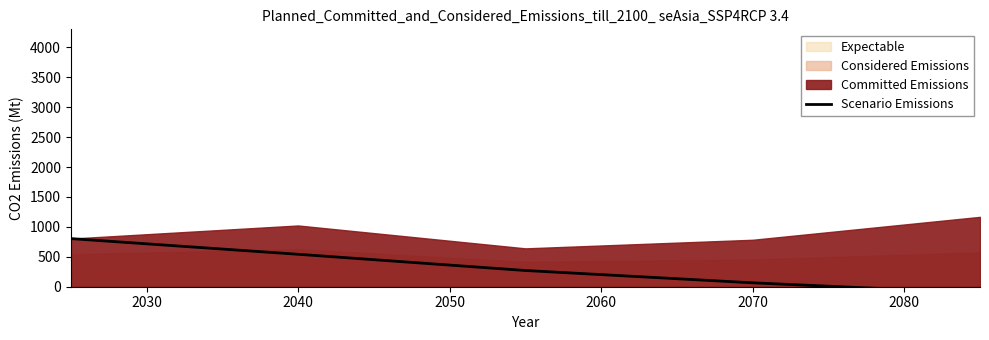

The value at 2060 is -104.4. True or false?

True